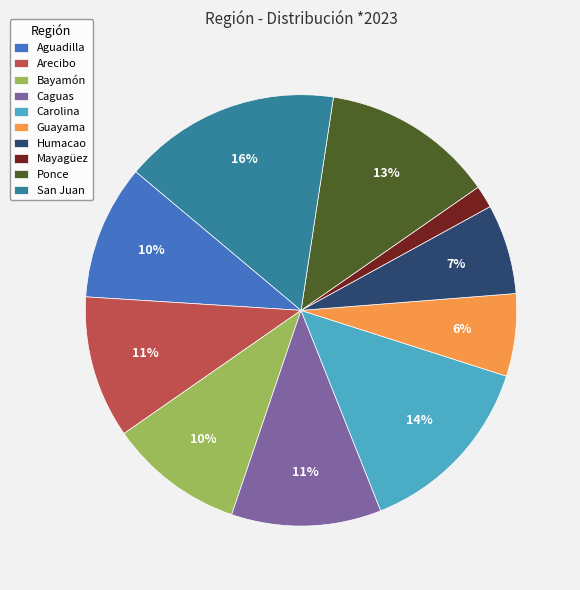

True or false: Aguadilla accounts for 10% of the total.

True